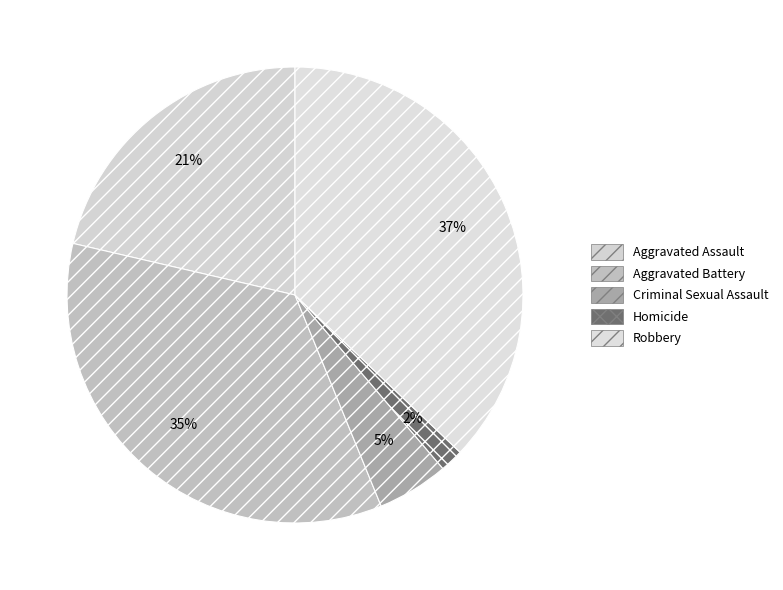

Do Aggravated Battery and Criminal Sexual Assault together represent more than half of the pie?

No